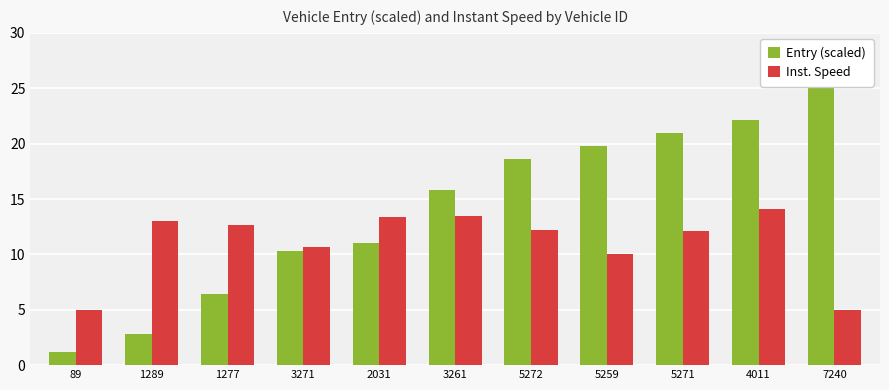

How many groups of bars are there?

11